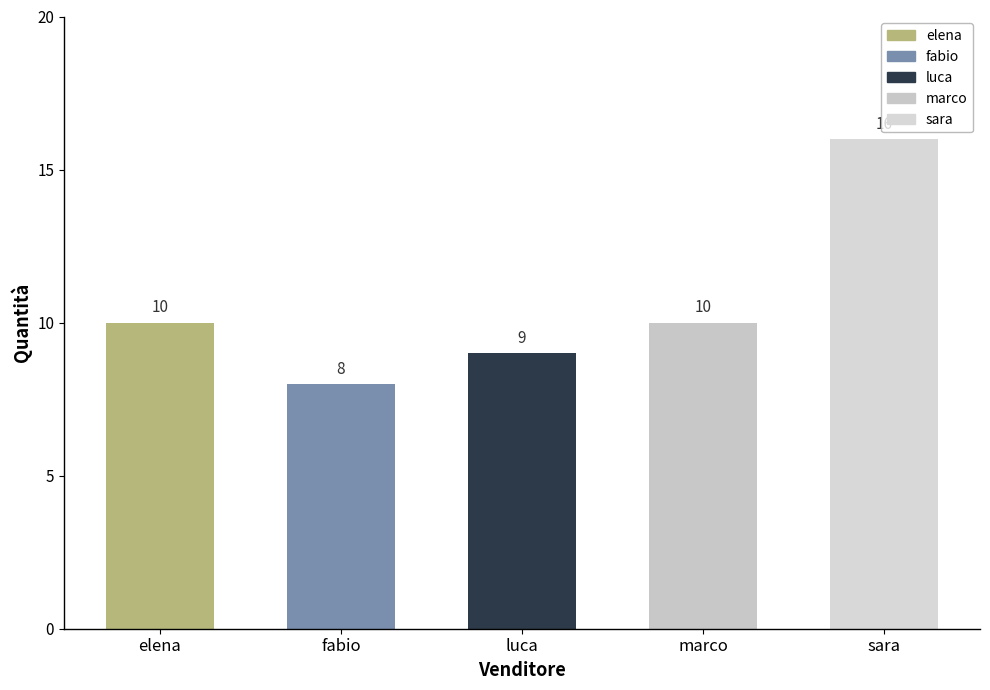

What is the change in value from fabio to luca?

+1